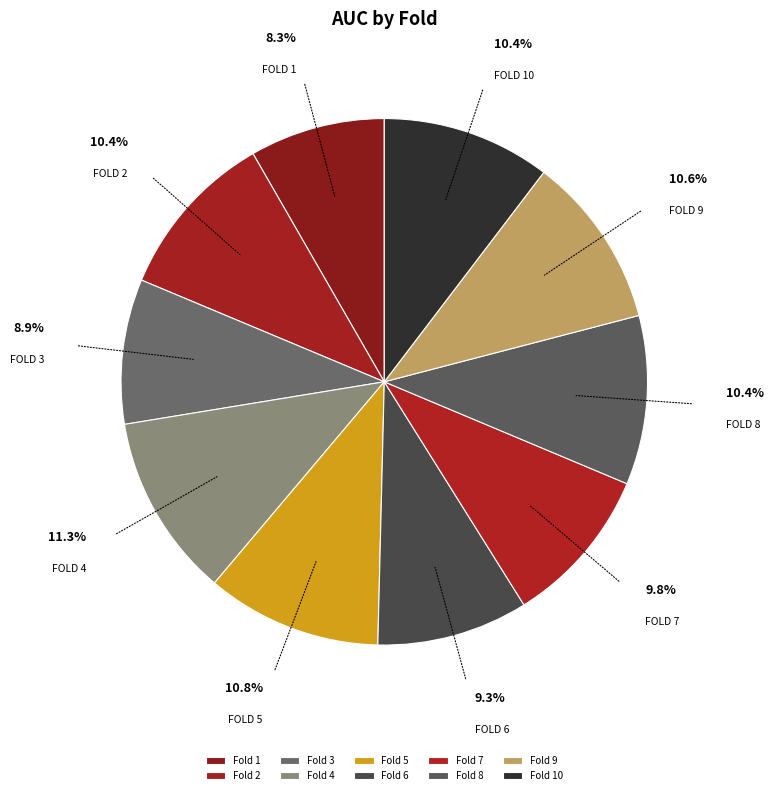

Between Fold 10 and Fold 9, which is larger?

Fold 9